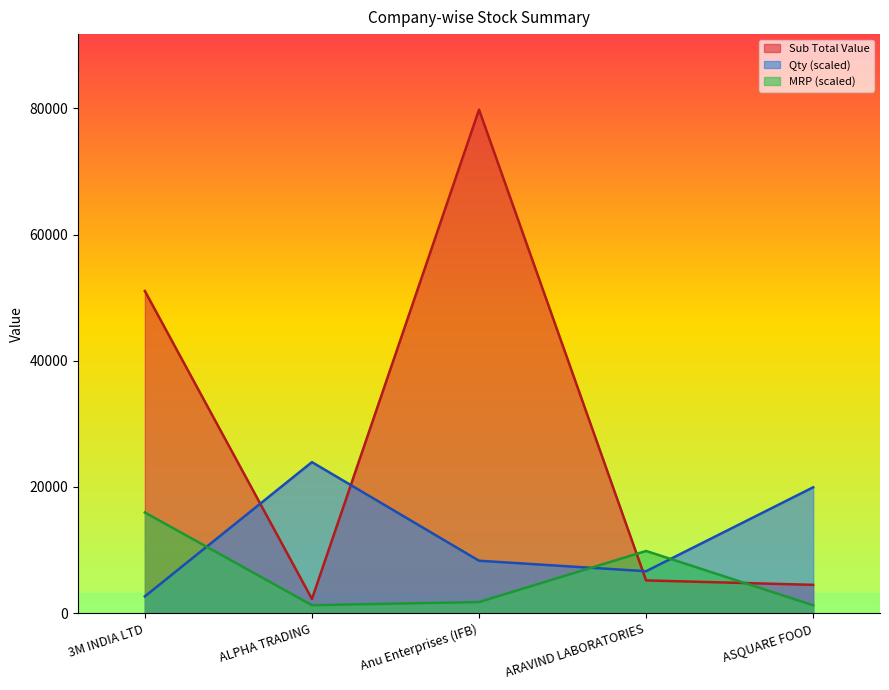

What value does the MRP series have at ASQUARE FOOD?

1252.3